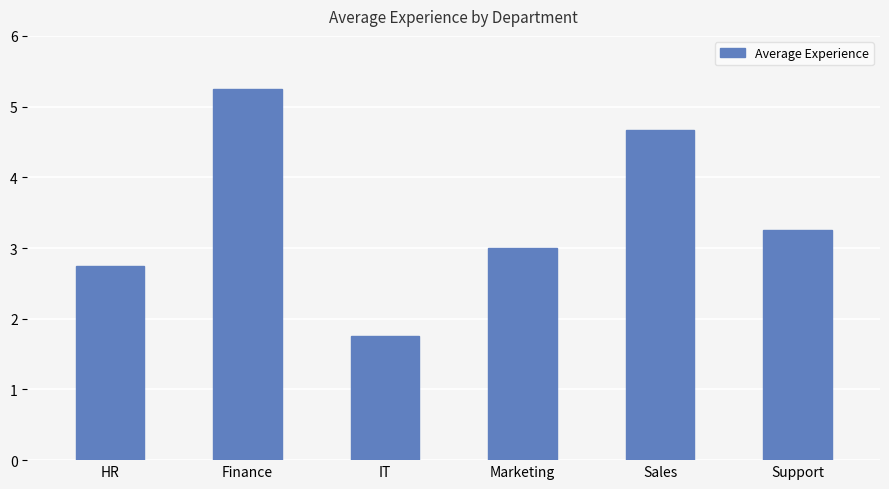

Rank the categories by value from highest to lowest.

Finance, Sales, Support, Marketing, HR, IT